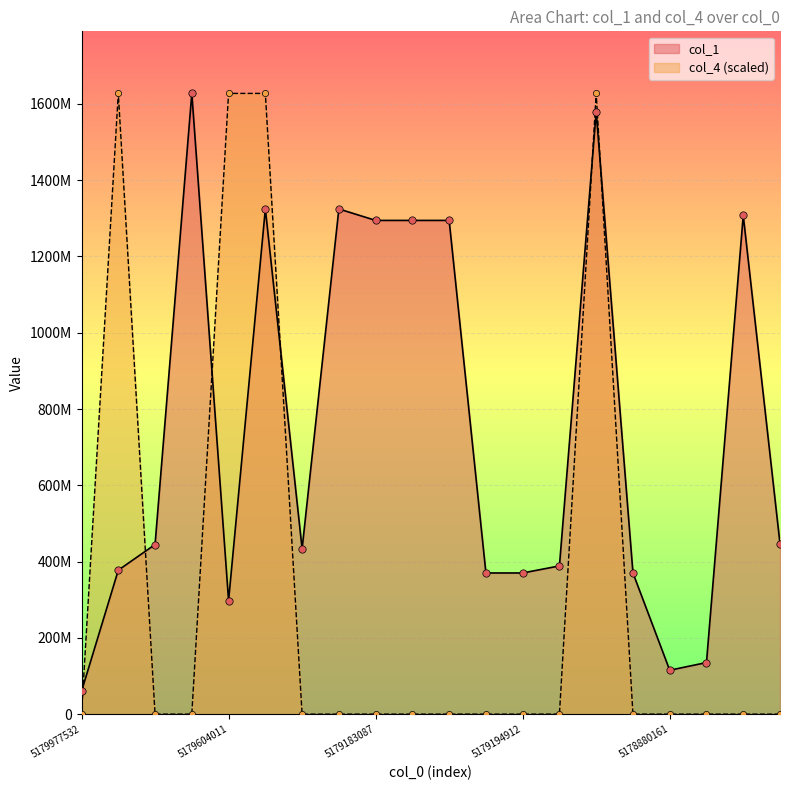

At how many categories does at least one series exceed 1349888517?

5